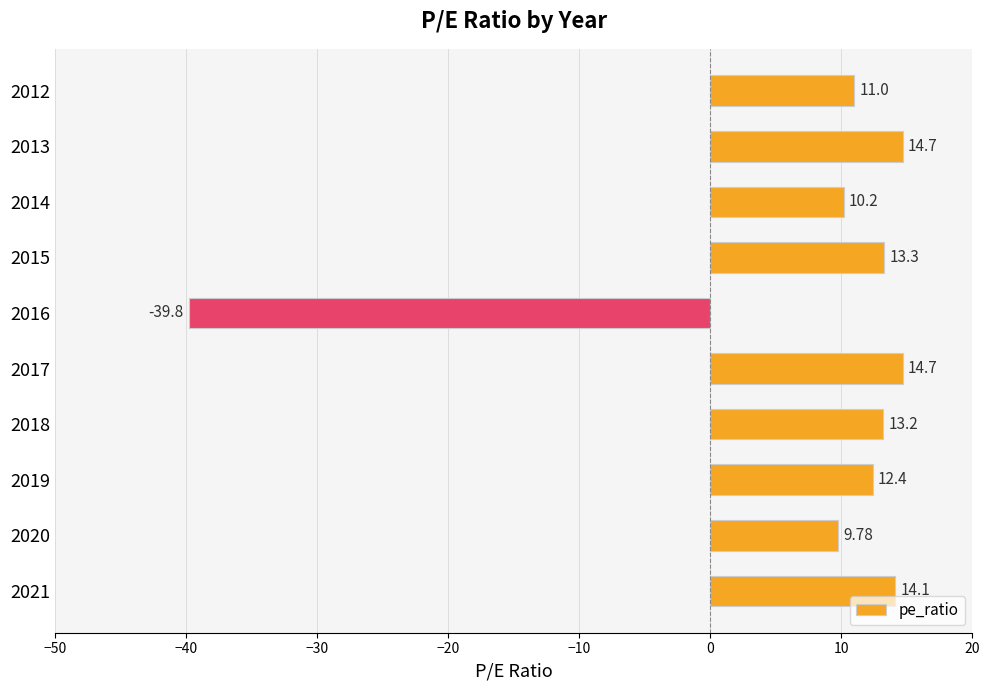

What is the average value?

7.4